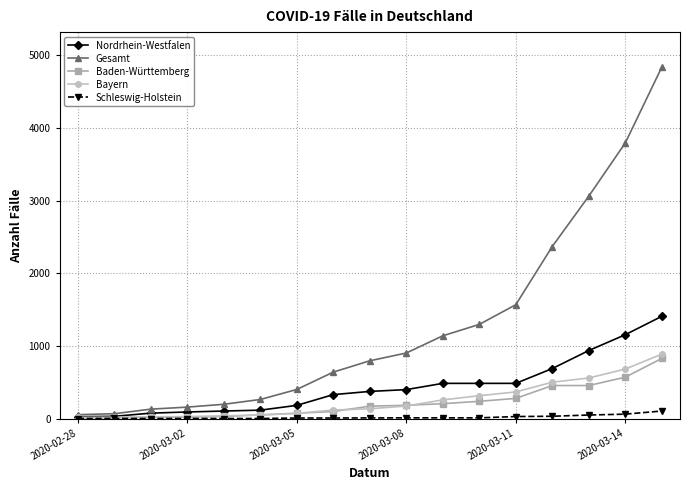

What is the greatest value displayed?

4838